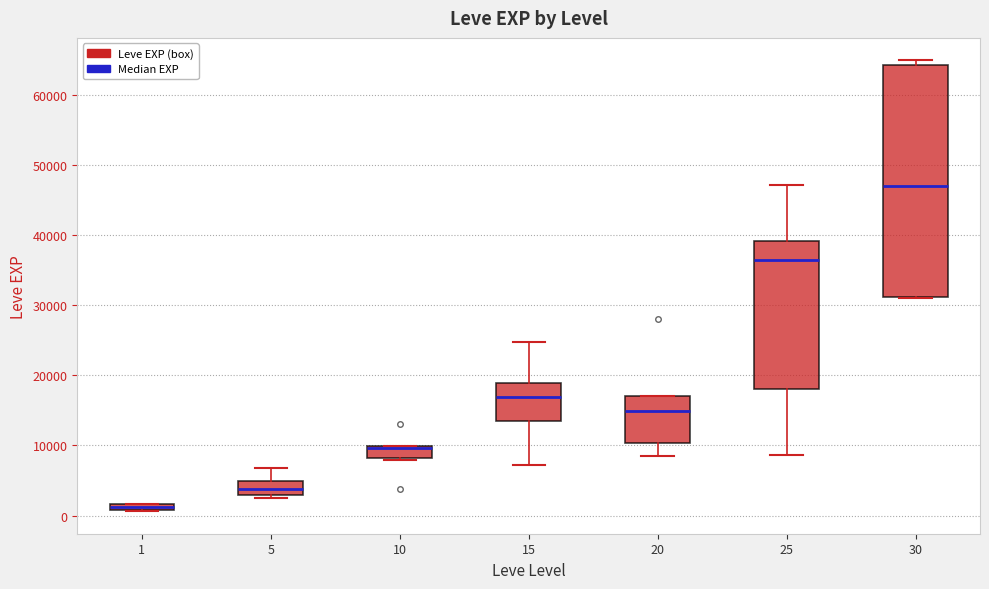

Comparing the boxes themselves (not the whiskers), which one is the tallest?

30